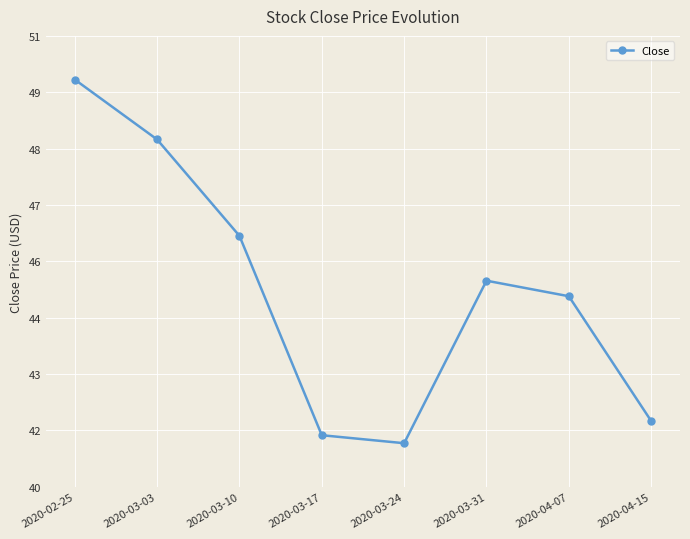

At which category does the chart reach its minimum across all series?

2020-03-24